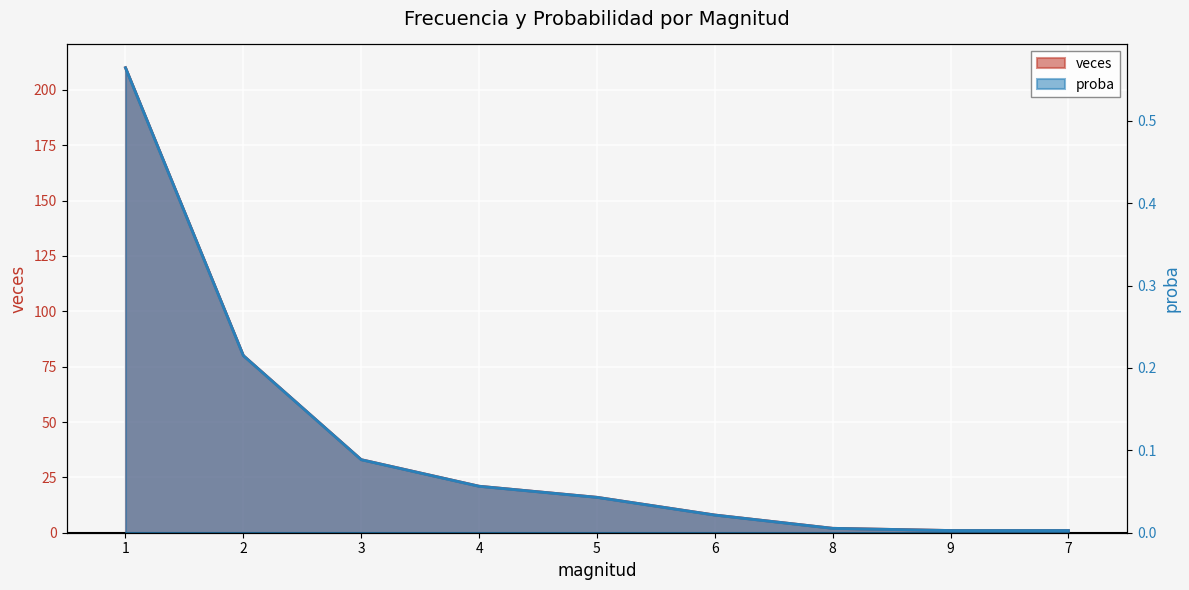

What is the total value across all series at 9?

1.0